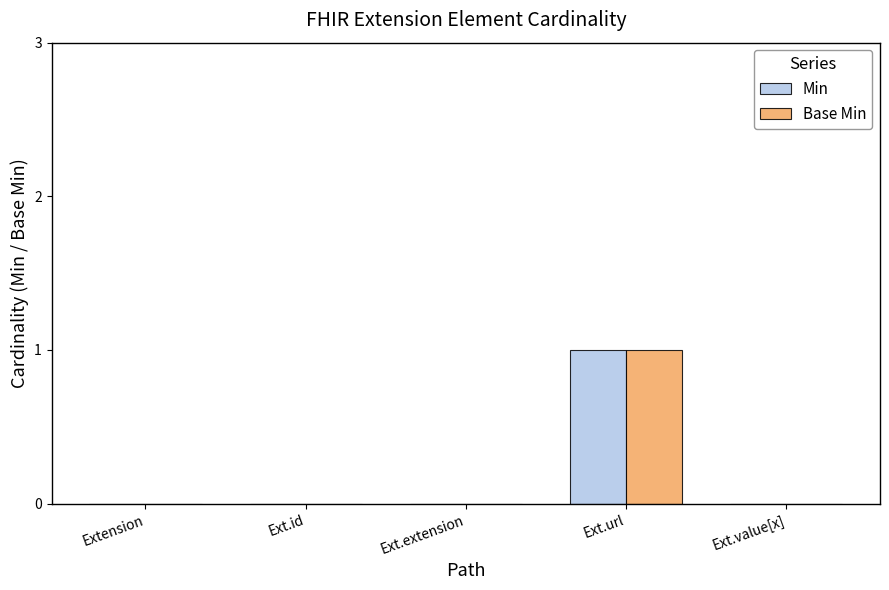

True or false: Base Min has a value of 0 at Extension.

True